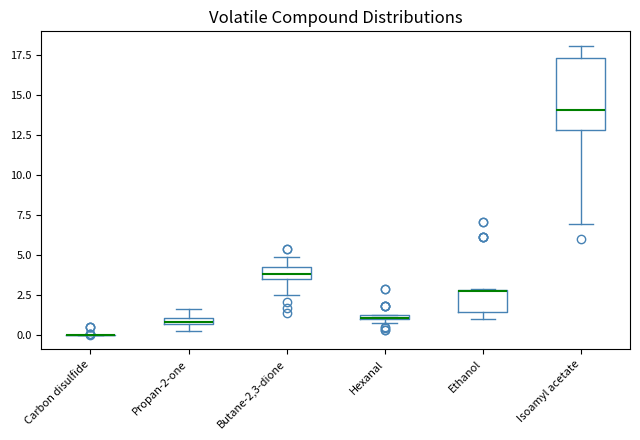

Comparing the boxes themselves (not the whiskers), which one is the tallest?

Isoamyl acetate